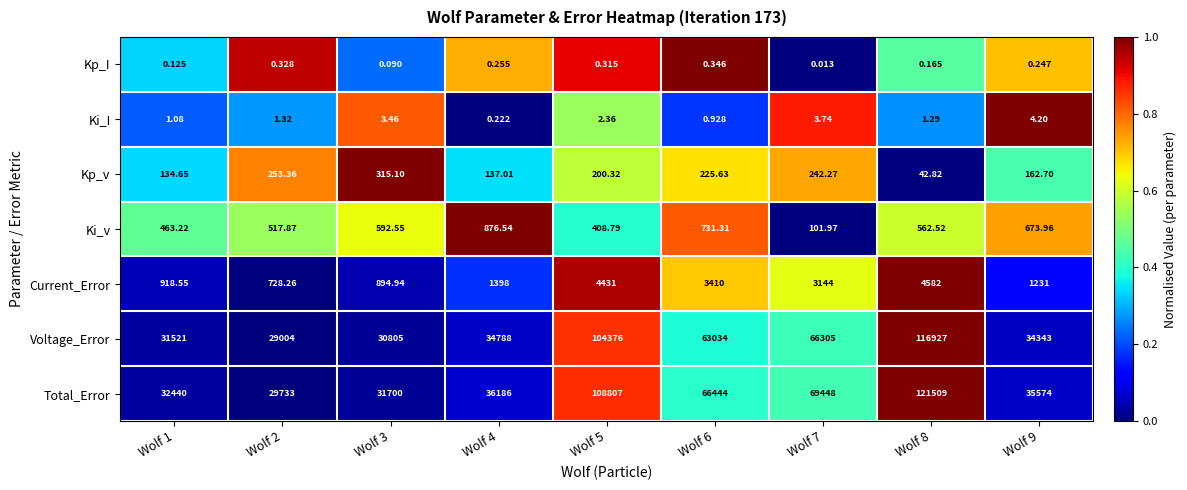

Rank the series at Wolf 3 from highest to lowest value.

Total_Error, Voltage_Error, Current_Error, Ki_v, Kp_v, Ki_I, Kp_I